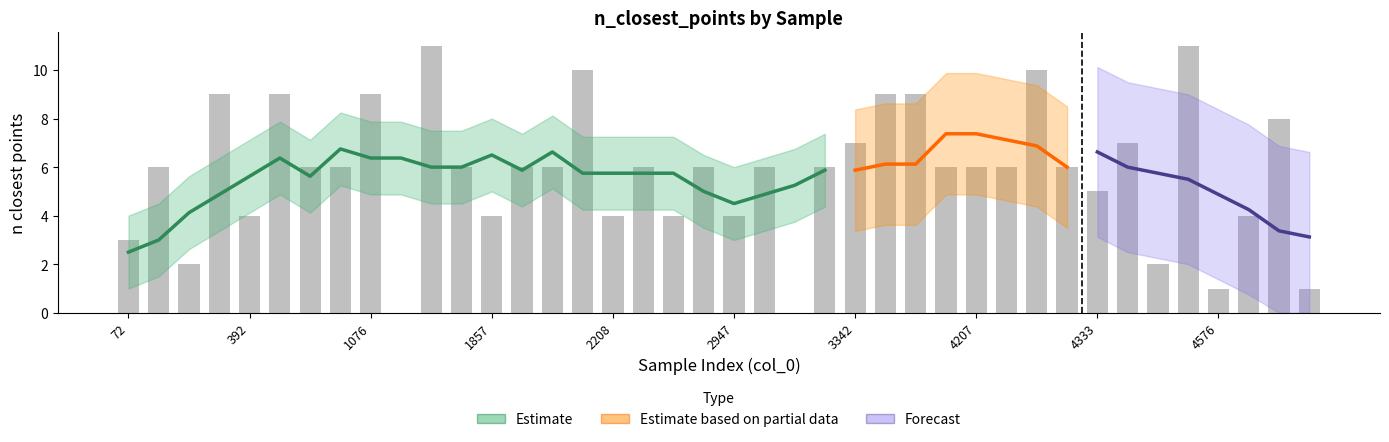

Rank the categories by value from highest to lowest.

4545, 1351, 4322, 2141, 368, 429, 1076, 3867, 3646, 4579, 4366, 3342, 648, 3255, 4261, 1497, 4207, 4155, 1926, 1074, 4323, 3046, 2370, 130, 2058, 2920, 4333, 2208, 2795, 1857, 4577, 2947, 392, 72, 4468, 331, 4626, 4576, 3047, 1185